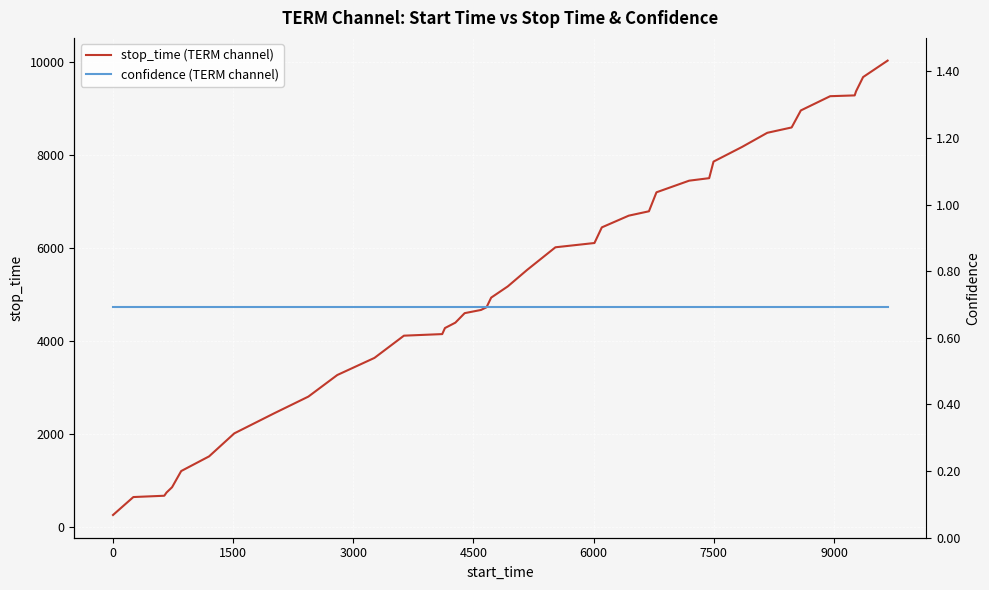

Which series has the largest range (max minus min)?

stop_time (TERM channel)